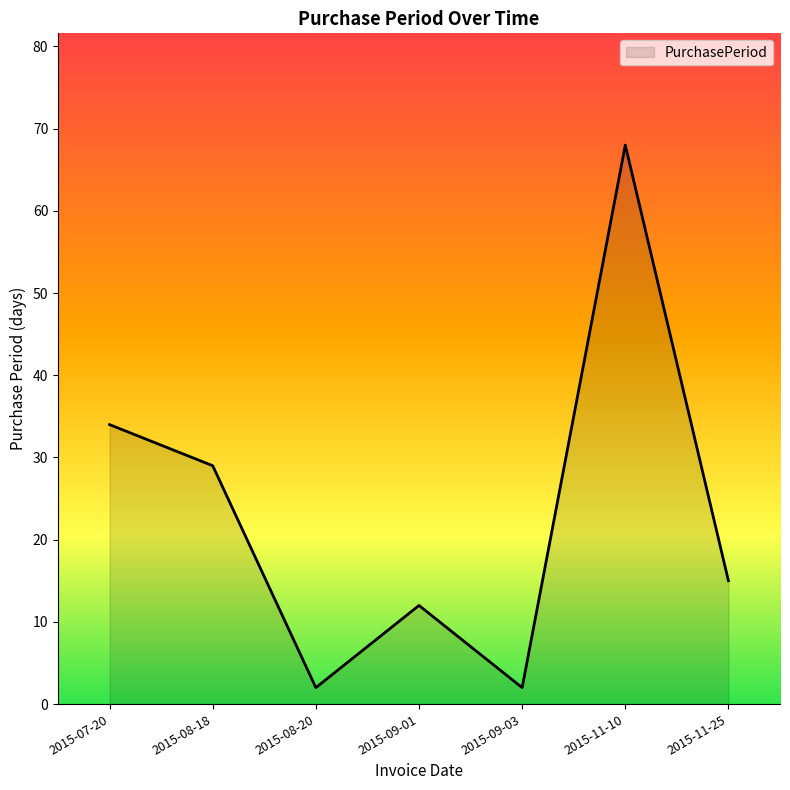

True or false: the data shows 15 at 2015-11-25.

True